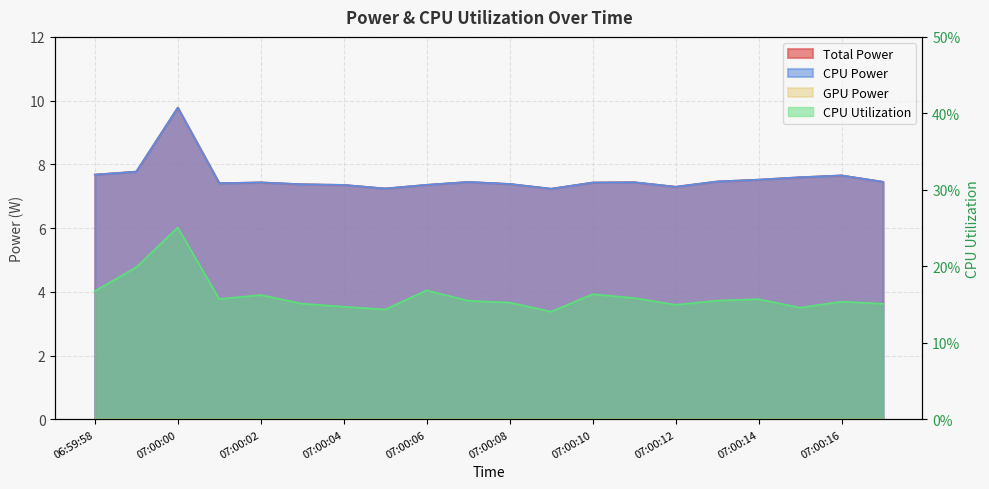

True or false: CPU Utilization and CPU Power intersect in this chart.

False